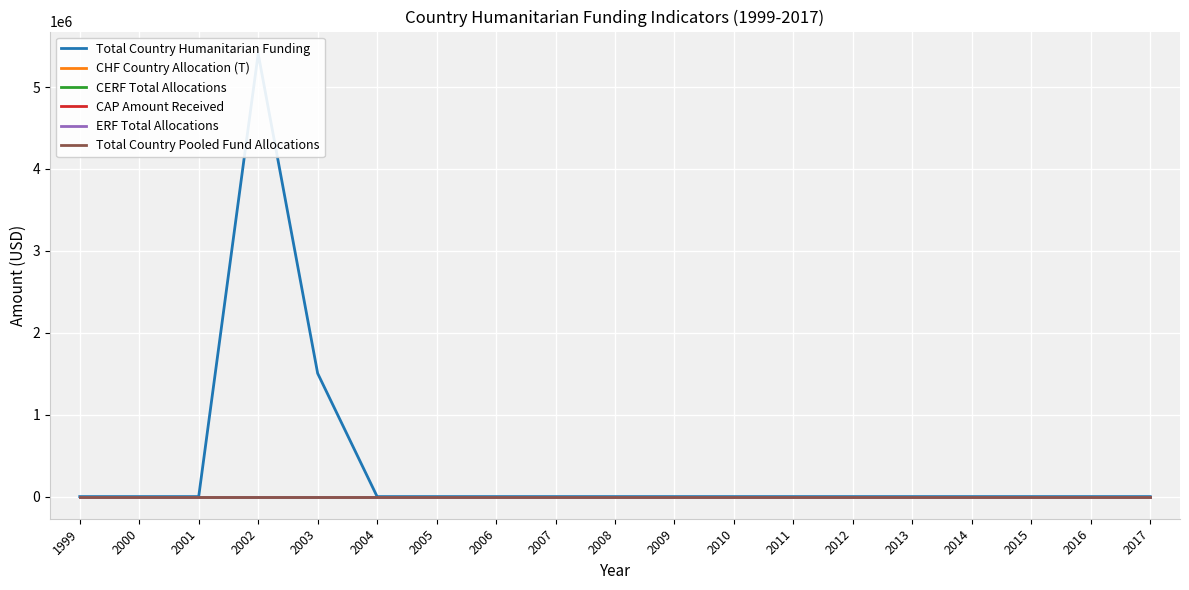

What are all the series names shown in the legend?

Total Country Humanitarian Funding, CHF Country Allocation (T), CERF Total Allocations, CAP Amount Received, ERF Total Allocations, Total Country Pooled Fund Allocations